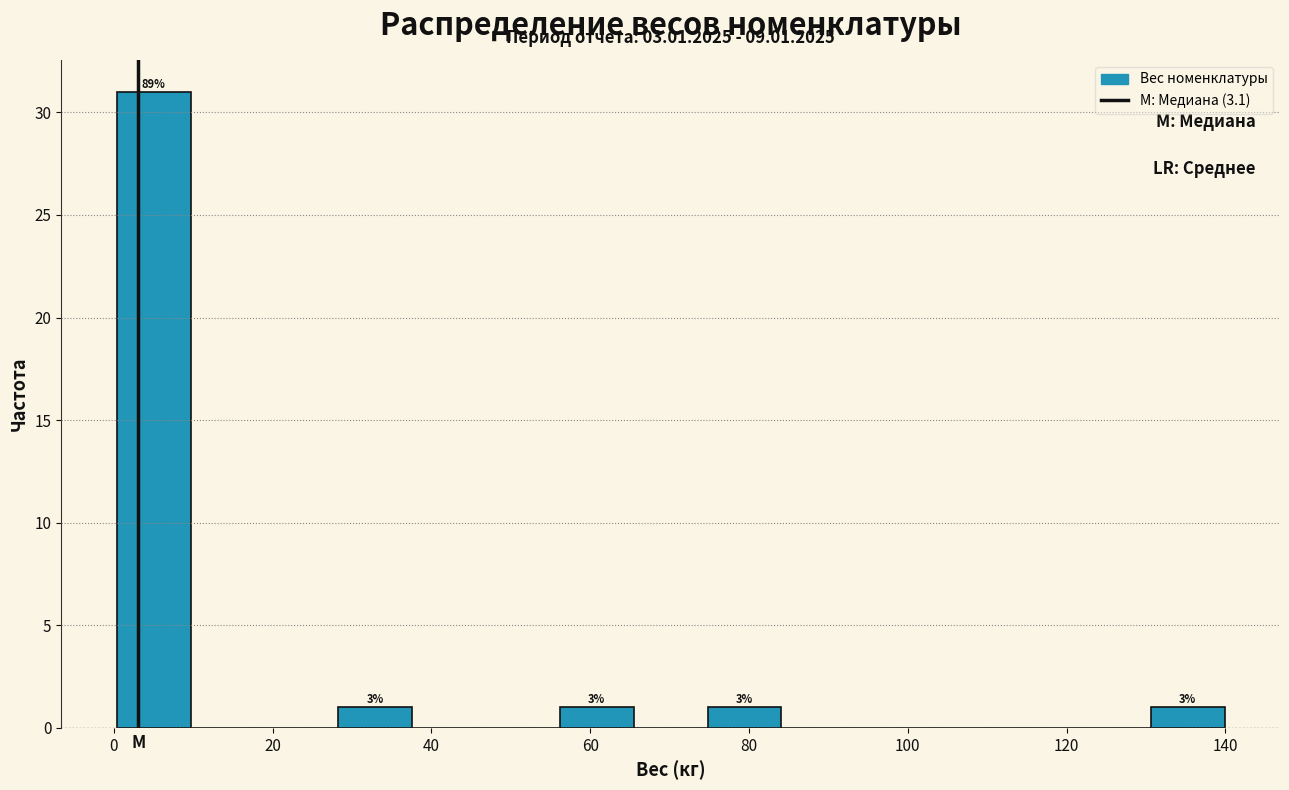

Which range on the x-axis has the tallest bar?

0 to 10